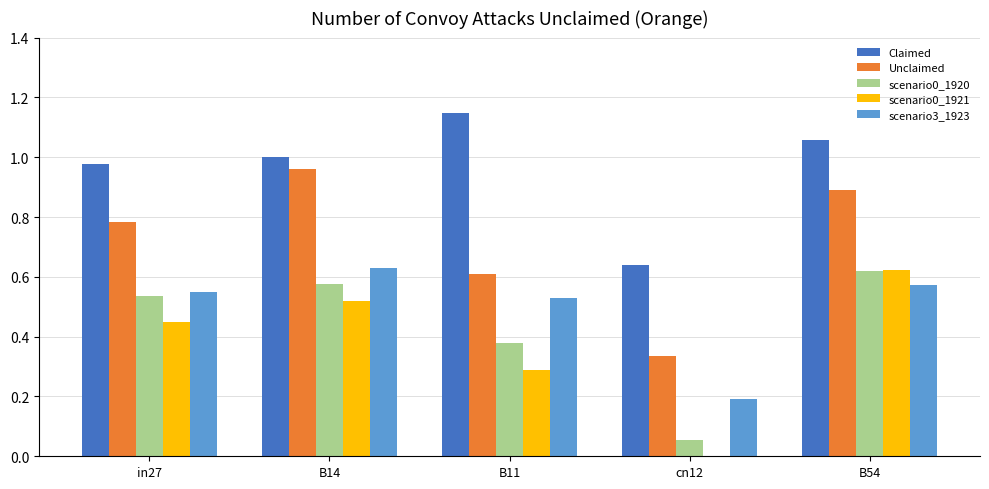

Which category has the highest value across all series?

B11